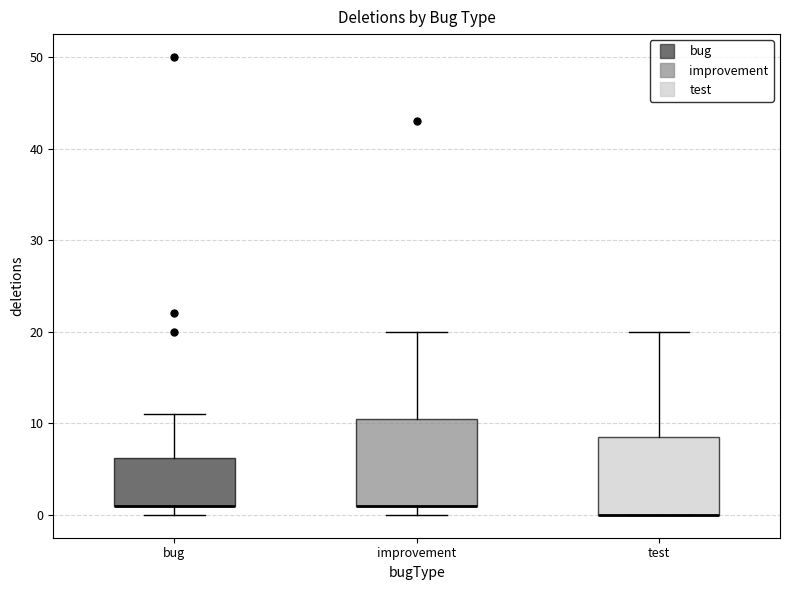

Reading left to right, read every box against the y-axis: the position of its median line, the range the box covers, and the ends of its whiskers. The values are not printed on the chart, so give them approximately, as read against the axis.

bug: median 1 (drawn on the box's lower edge), box 1 to 6, whiskers 0 to 11
improvement: median 1 (drawn on the box's lower edge), box 1 to 11, whiskers 0 to 20
test: median 0 (drawn on the box's lower edge), box 0 to 9, whiskers 0 to 20